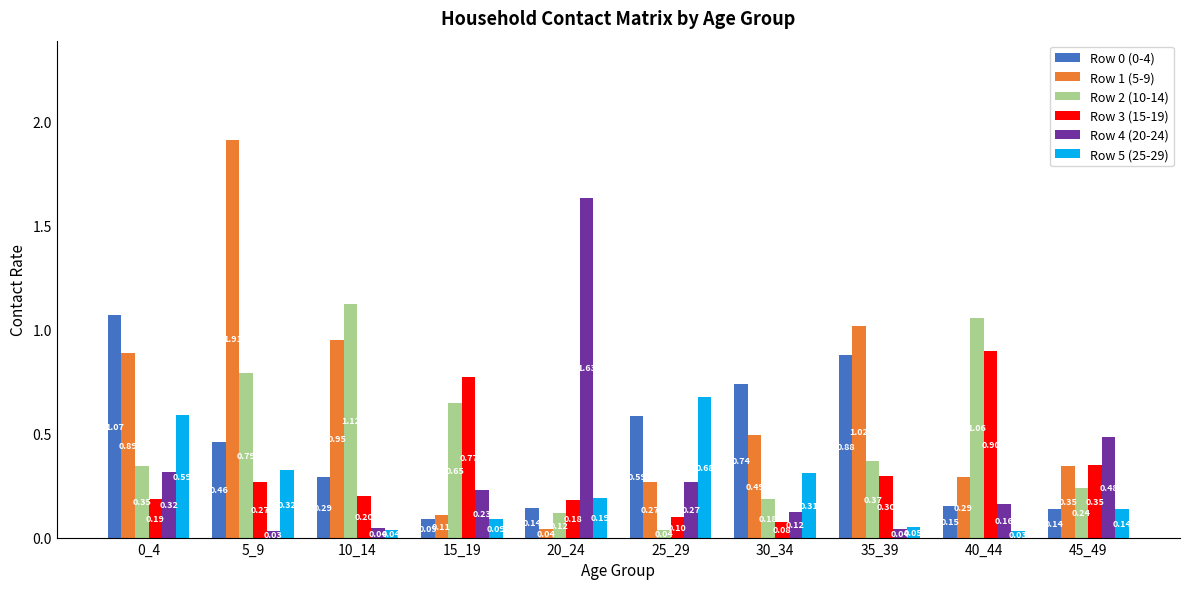

At which label is Row 2 (10-14) closest to 0?

25_29